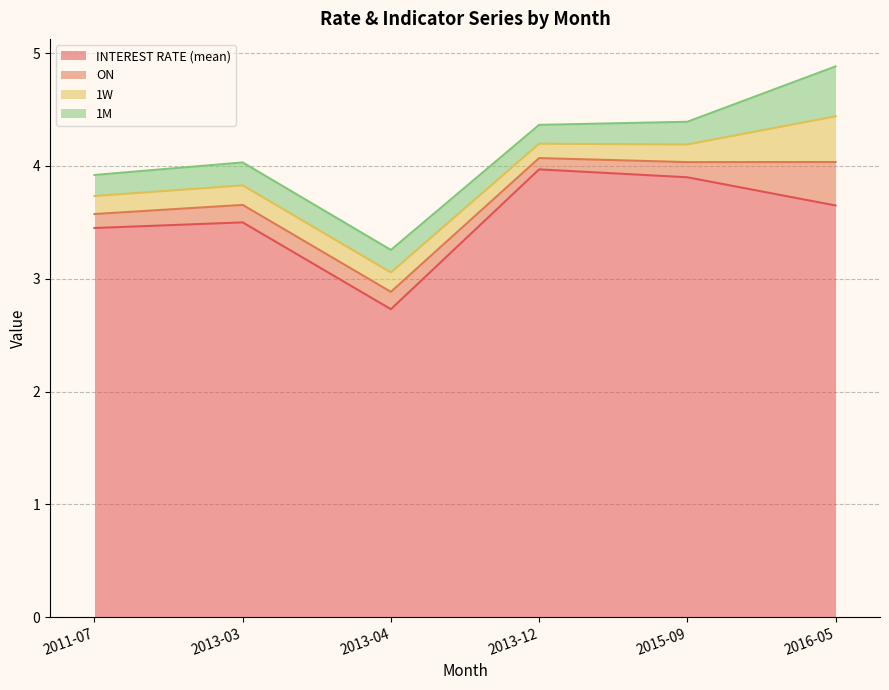

What position from the right is 2013-03?

5